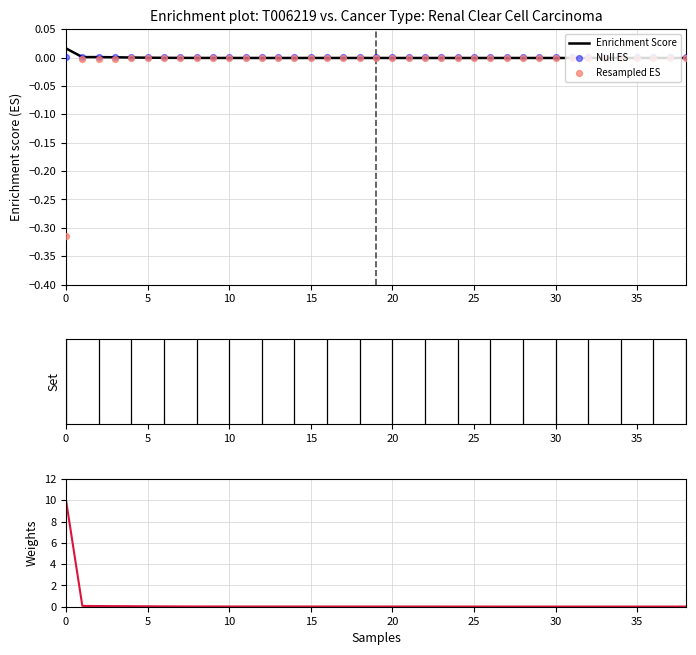

Which series has the largest Y range (max minus min)?

Weights